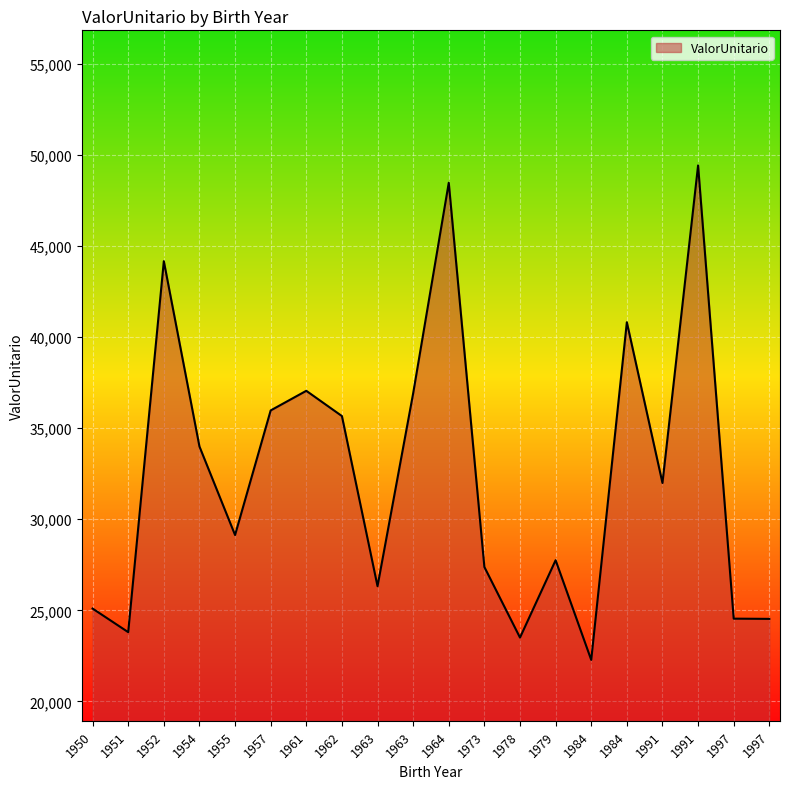

Read the value at 1984.

22278.5